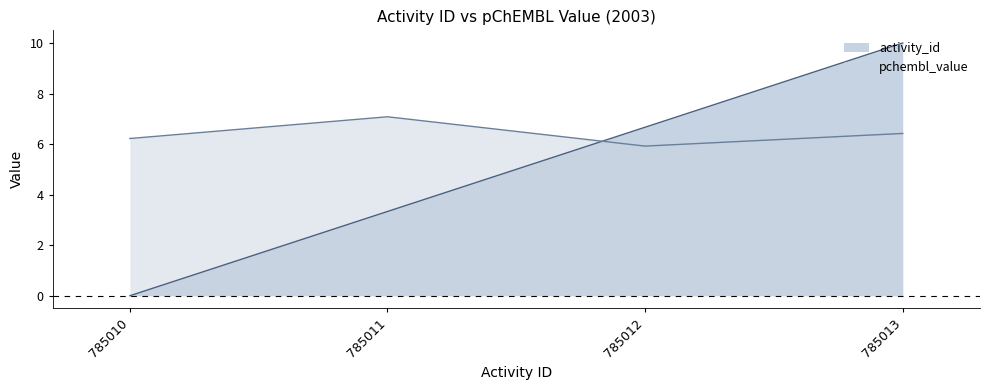

Between 785012 and 785011, which is larger?

785012